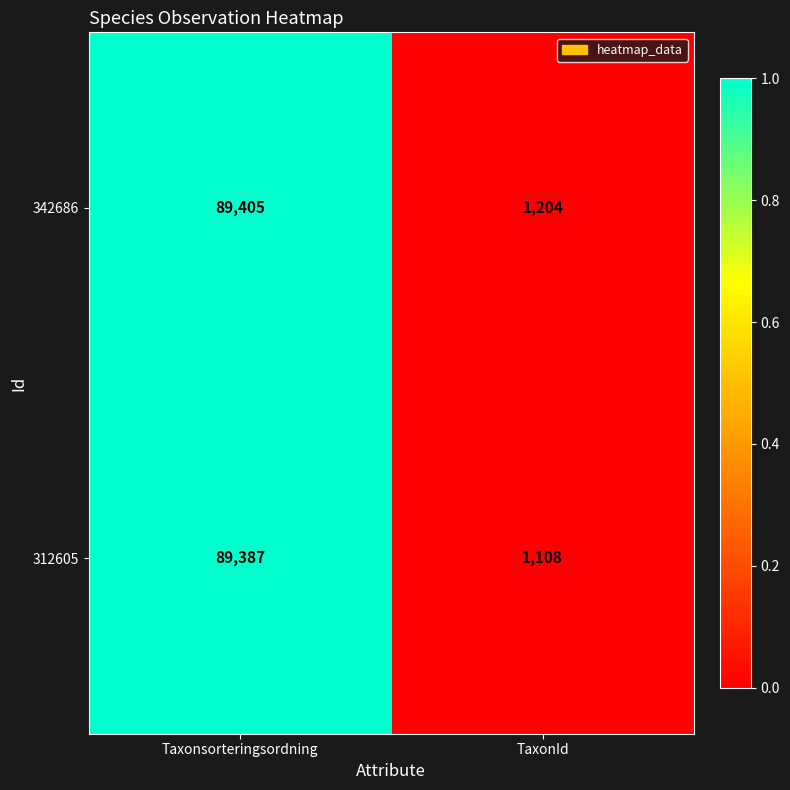

What is the average value of the 312605 series?

45248